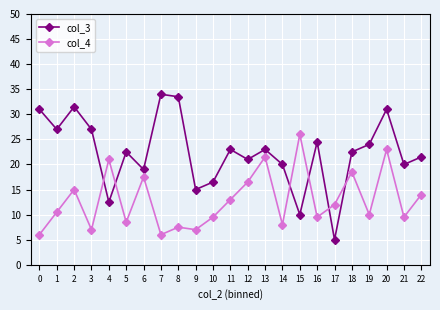

At which category does col_3 reach its first local valley?

1